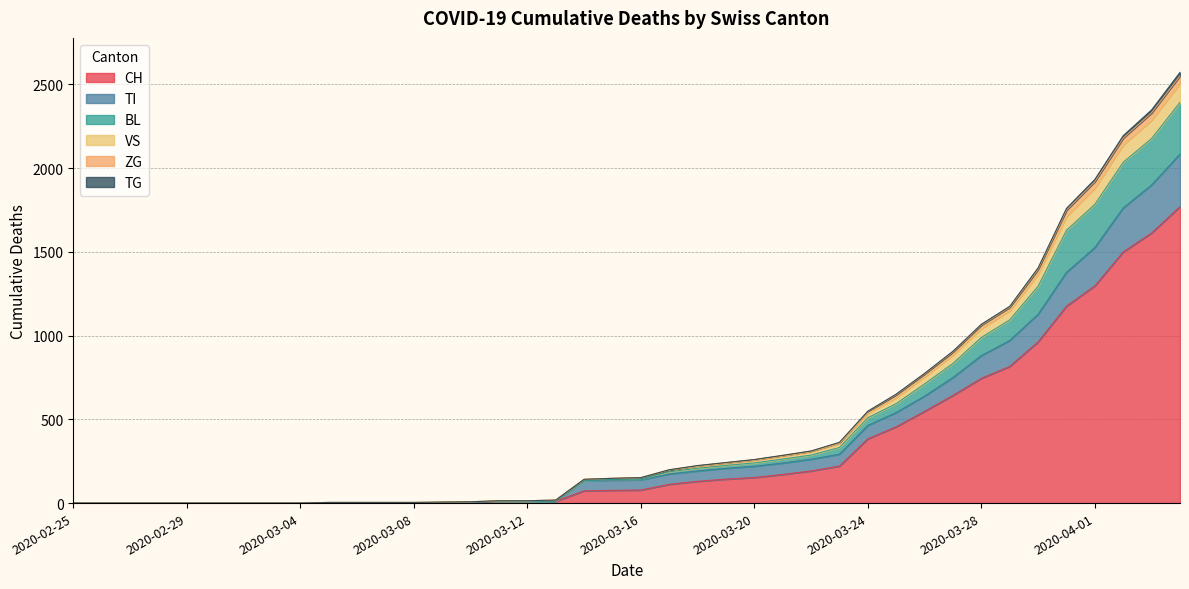

What are all the series names shown in the legend?

CH, TI, BL, VS, ZG, TG